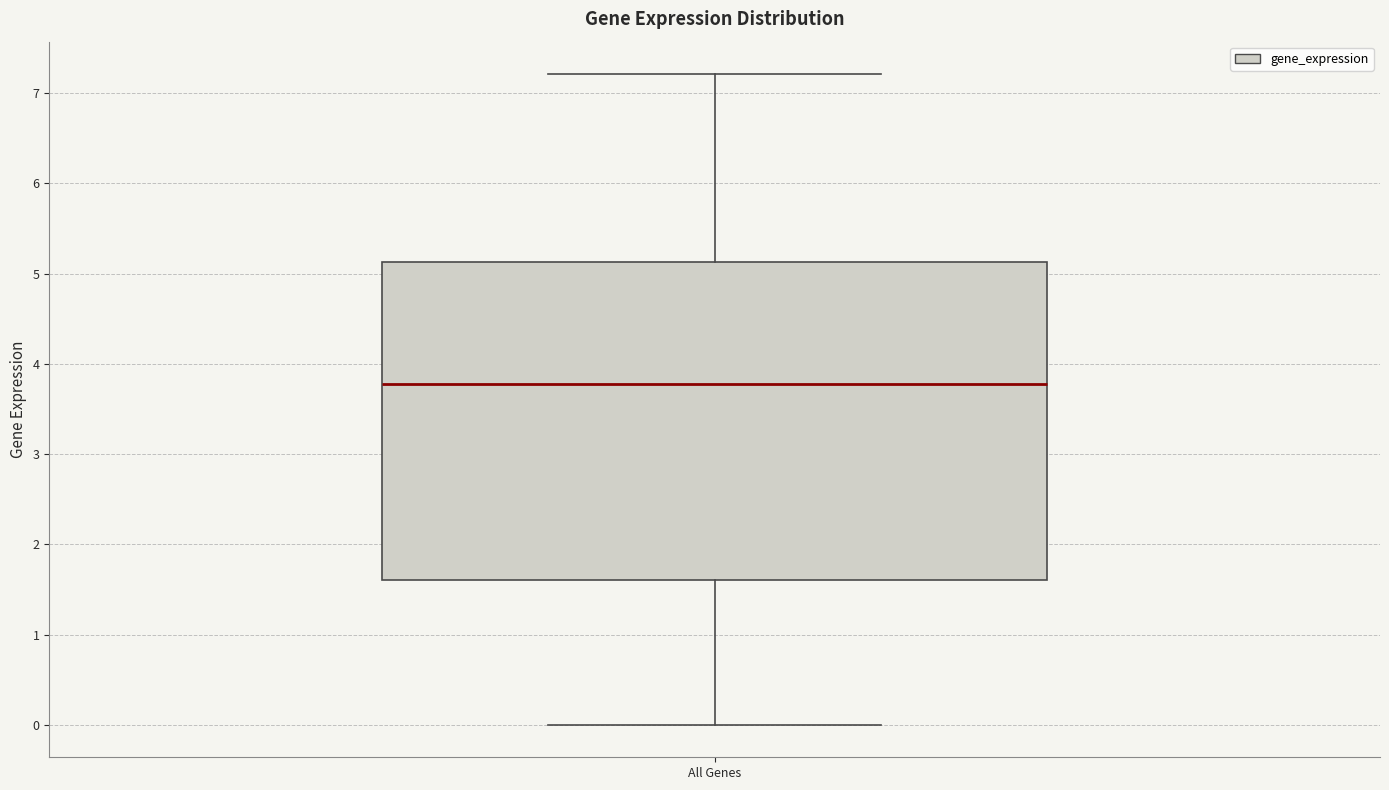

Transcribe this box plot: give where the median line is, the range the box spans, and where the two whiskers end, as read against the y-axis. The values are not printed on the chart, so give them approximately, as read against the axis.

median 3.8, box 1.6 to 5.1, whiskers 0.0 to 7.2